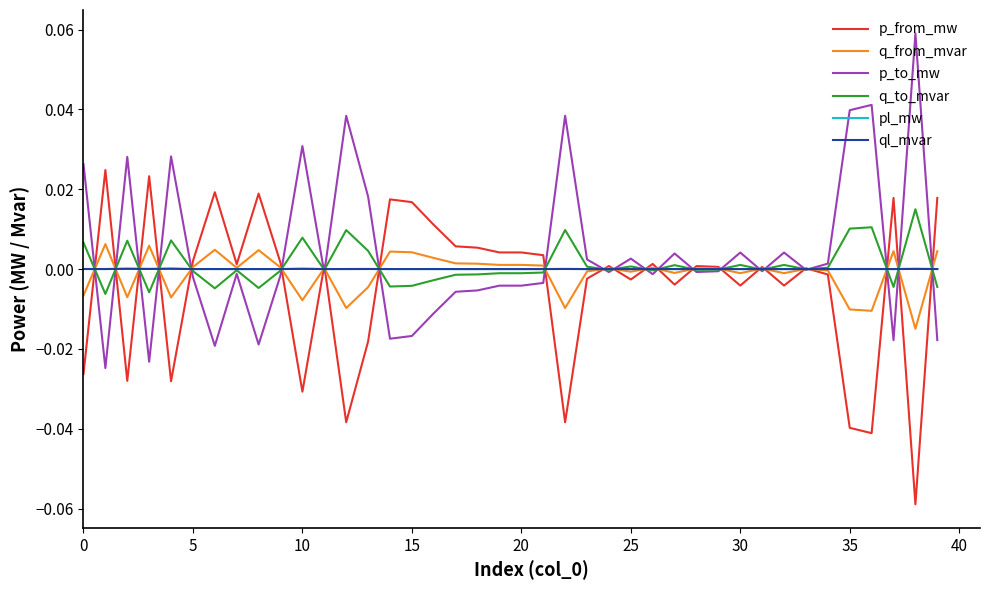

Does the chart have visible grid lines?

No